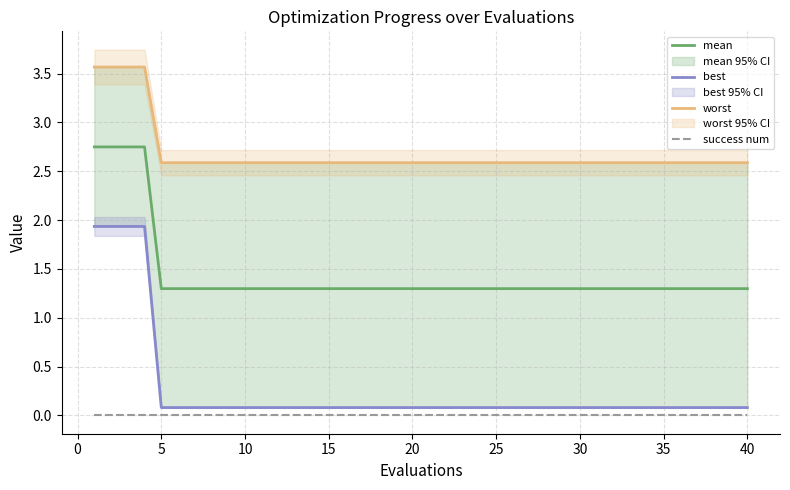

Is it true that mean equals 2.1 at 25?

False